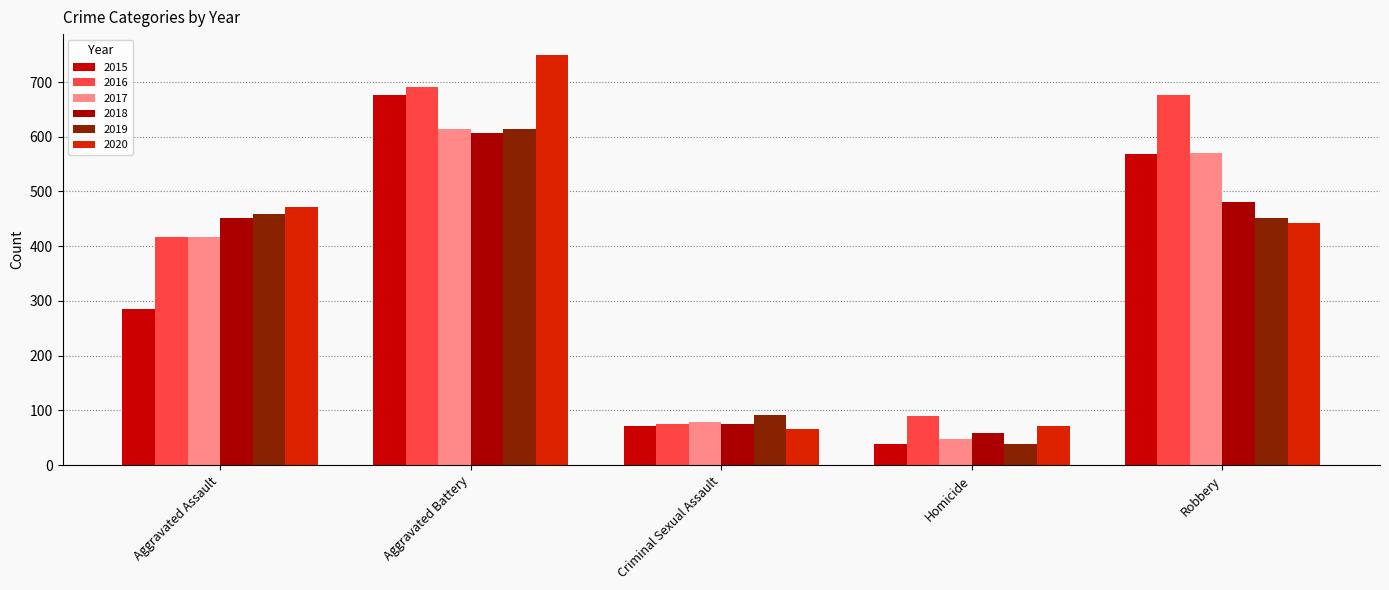

List the labels in order of 2018 value, largest first.

Aggravated Battery, Robbery, Aggravated Assault, Criminal Sexual Assault, Homicide